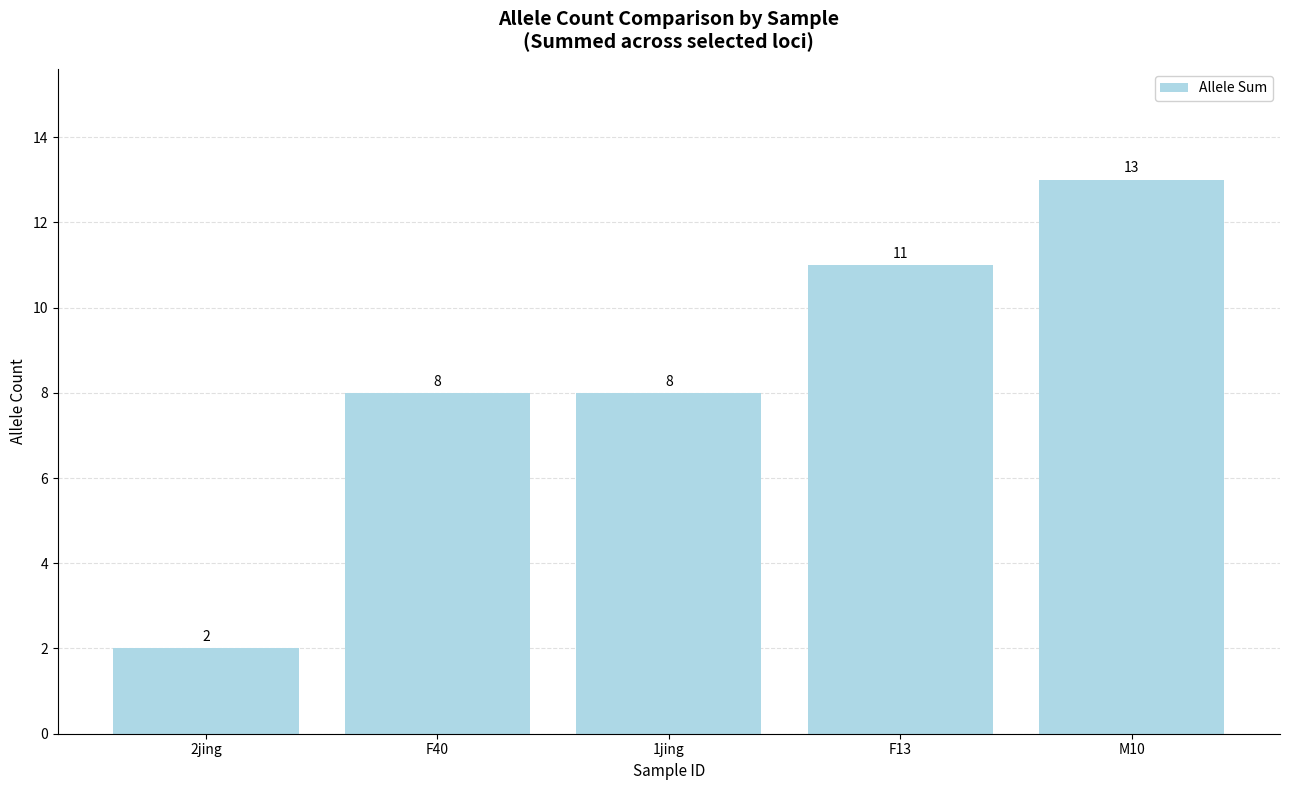

What is the difference between the values at F13 and 2jing?

9